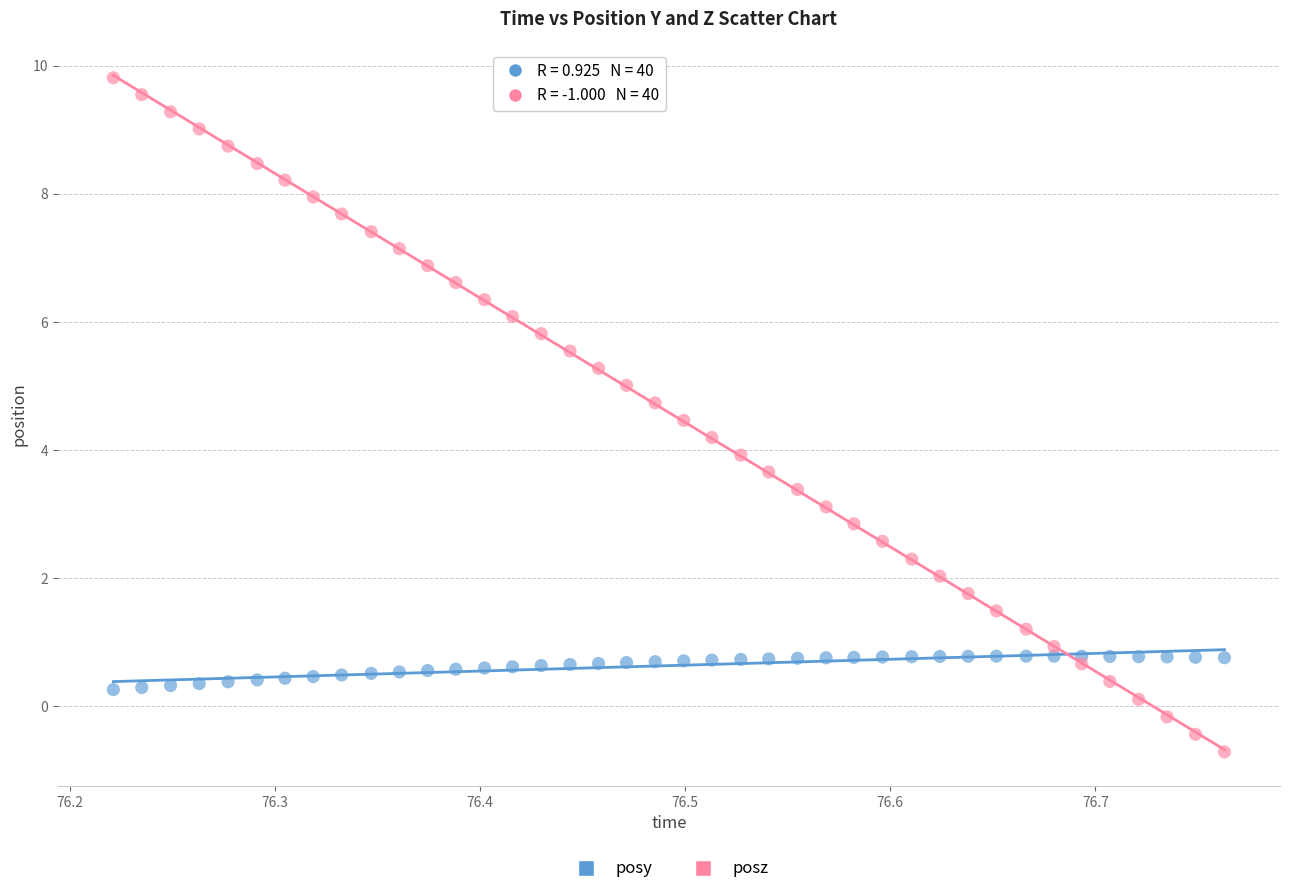

Across all data points, what is the range of X values (max minus min)?

0.5